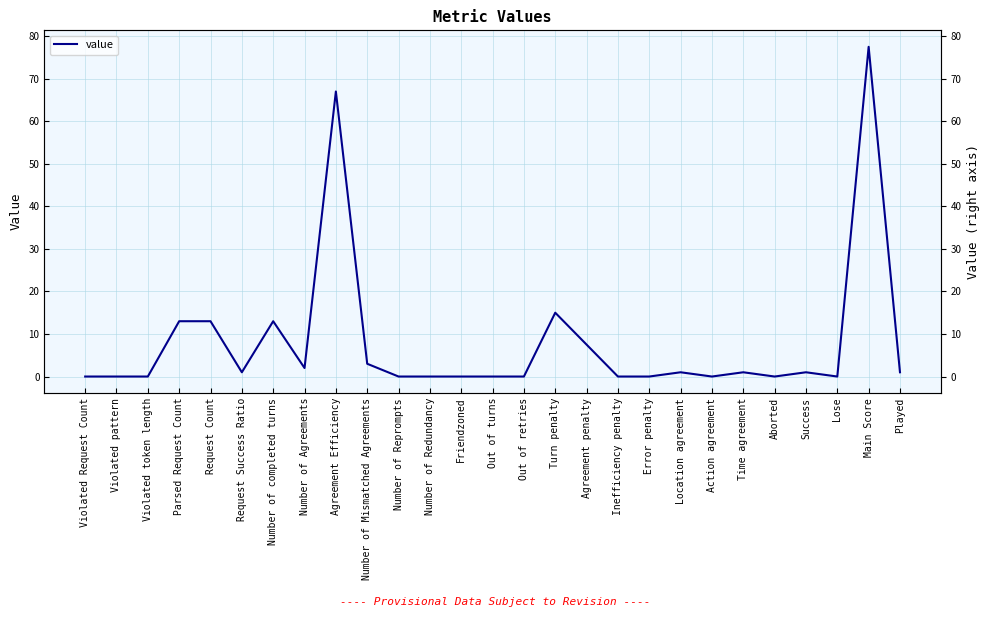

Rank the categories by value from lowest to highest.

Violated Request Count, Violated pattern, Violated token length, Number of Reprompts, Number of Redundancy, Friendzoned, Out of turns, Out of retries, Inefficiency penalty, Error penalty, Action agreement, Aborted, Lose, Request Success Ratio, Location agreement, Time agreement, Success, Played, Number of Agreements, Number of Mismatched Agreements, Agreement penalty, Parsed Request Count, Request Count, Number of completed turns, Turn penalty, Agreement Efficiency, Main Score